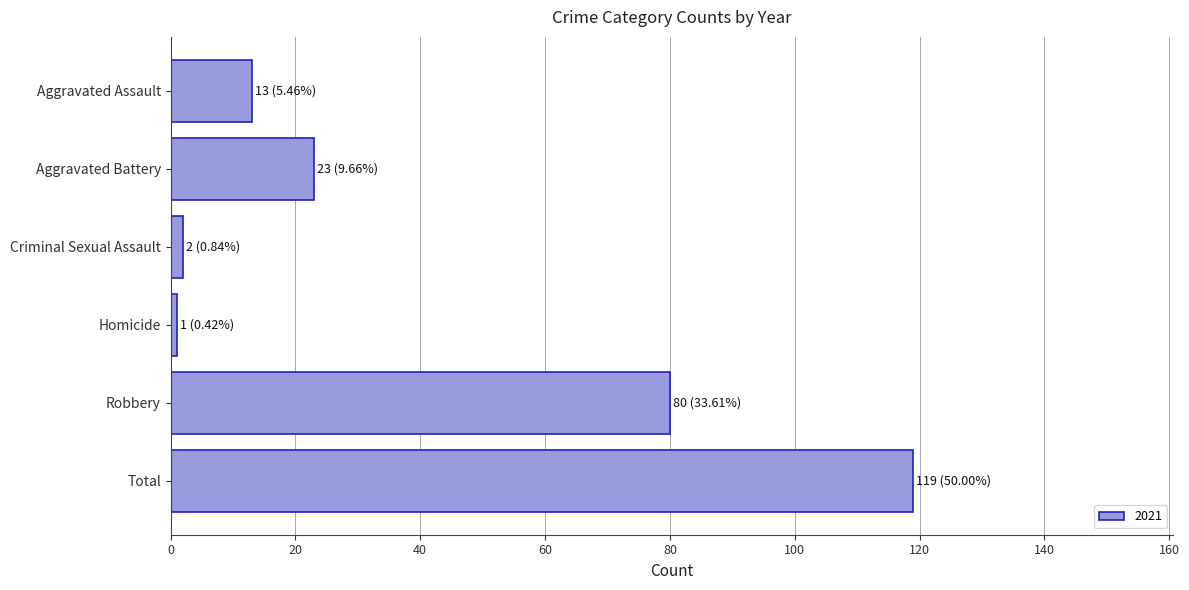

Reading top to bottom, extract all data points from this chart.

Aggravated Assault=13	Aggravated Battery=23	Criminal Sexual Assault=2	Homicide=1	Robbery=80	Total=119